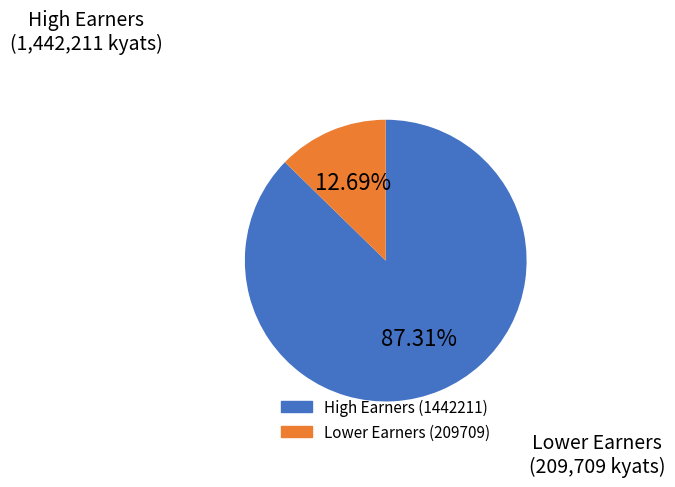

How many slices are in this pie chart?

2